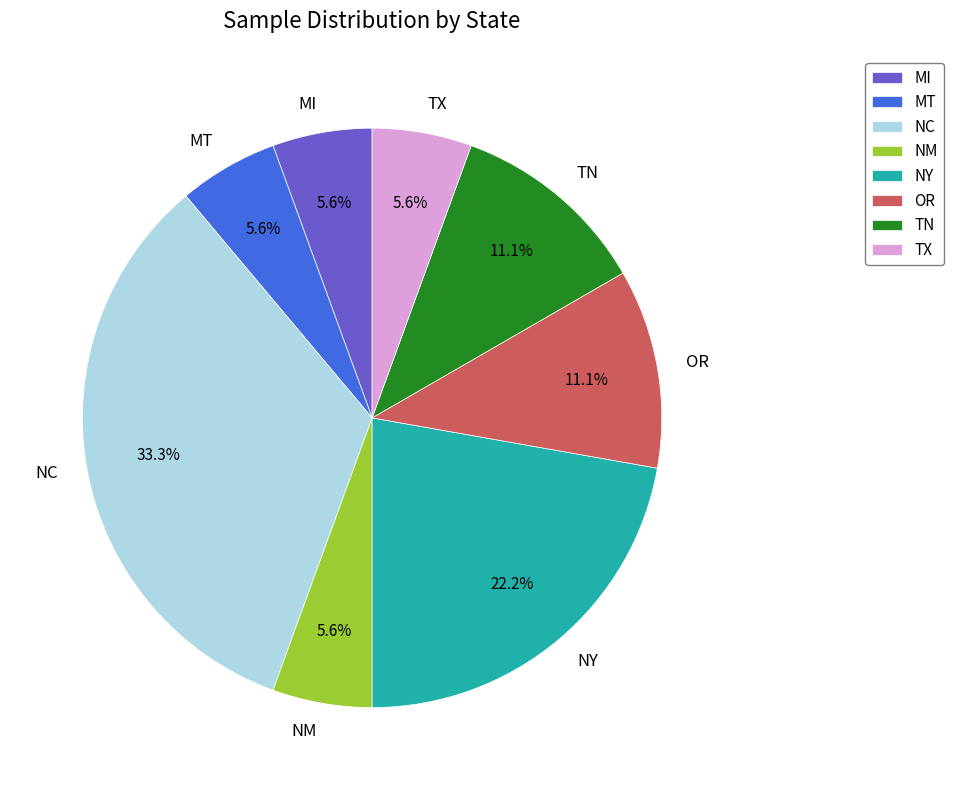

Count the number of slices in the pie.

8